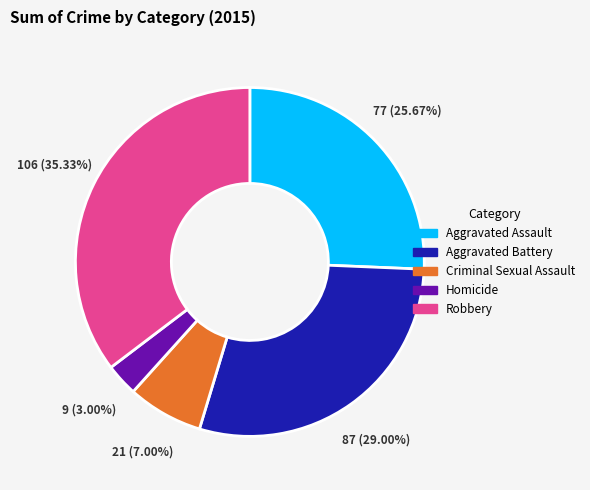

Does Aggravated Battery represent more than half of the total?

No